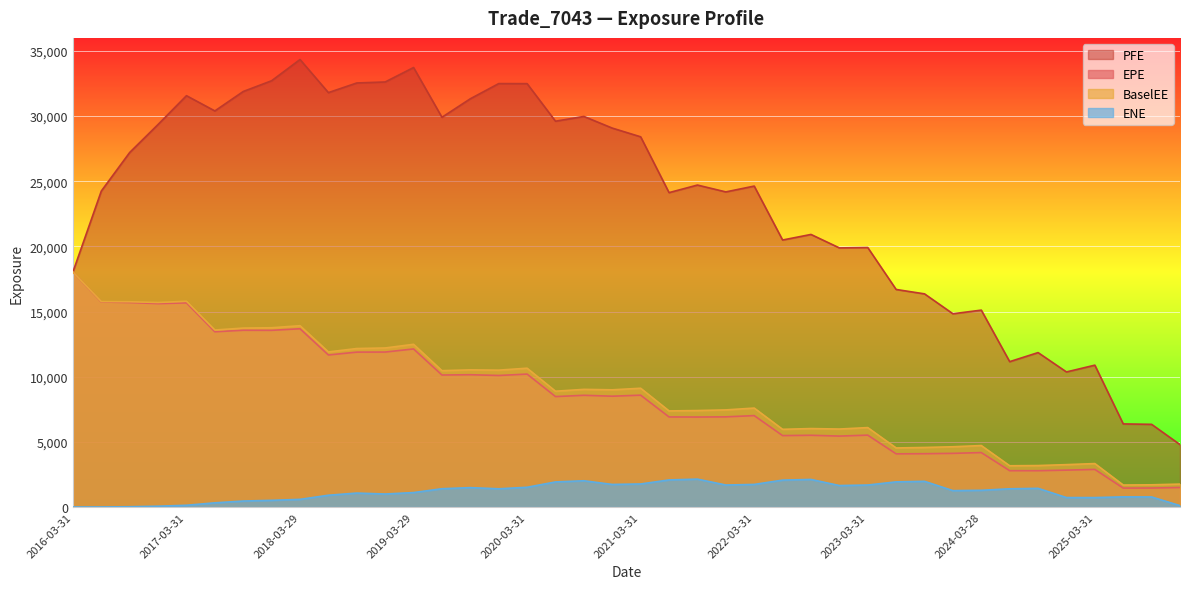

What is the label of the 18th point from the right?

2021-09-30